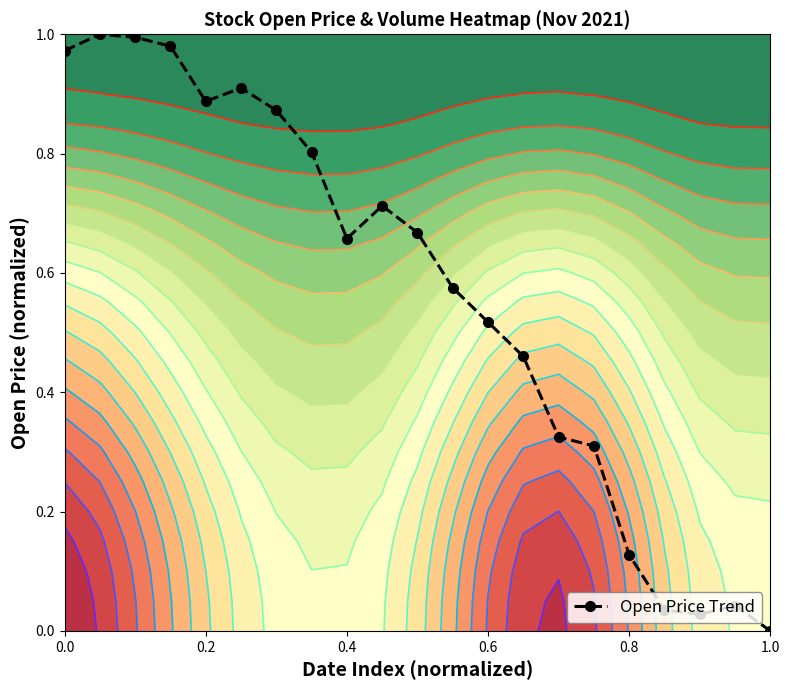

True or false: Open Price Trend has more than 1 points higher than both neighbors.

True